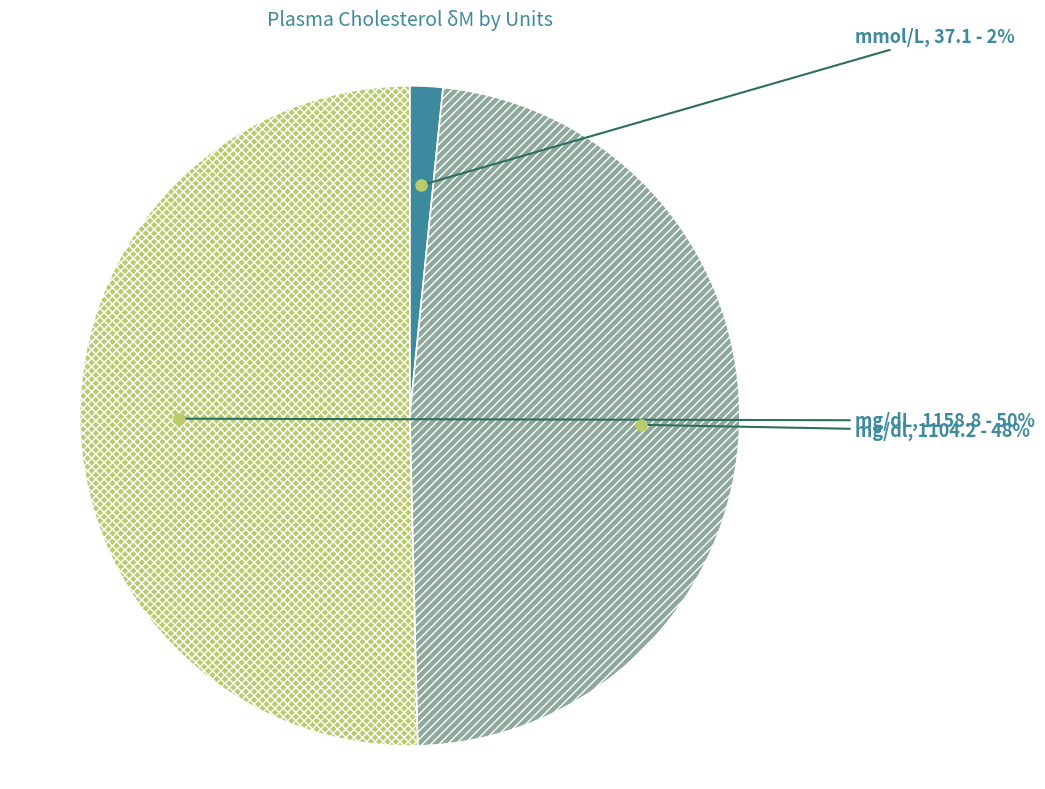

To the nearest percent, what is the average slice percentage?

33%